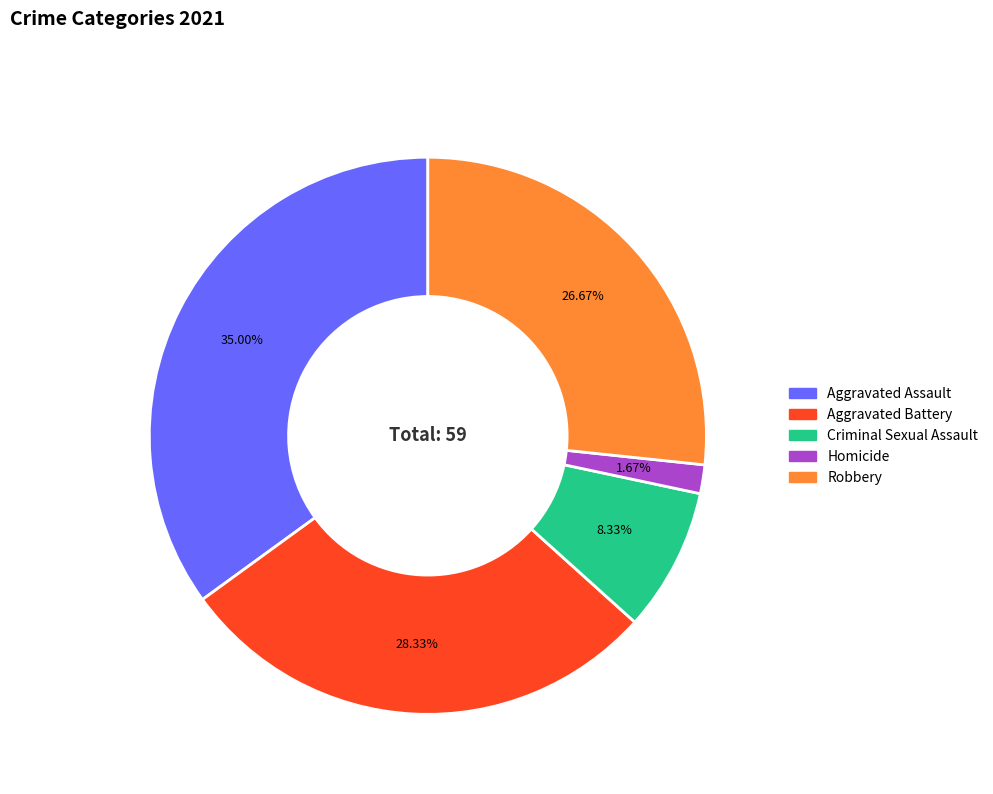

Between Criminal Sexual Assault and Robbery, which is larger?

Robbery